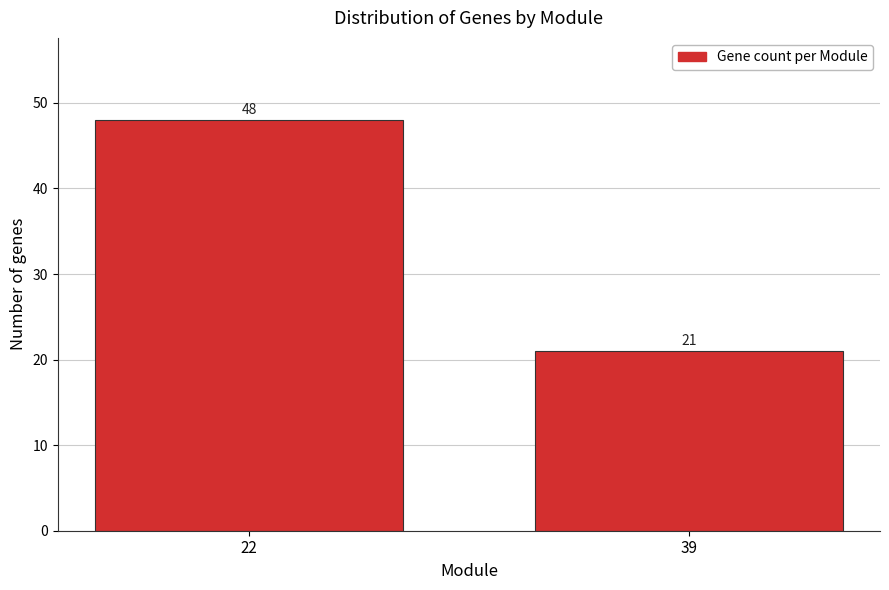

Reading left to right, list all the values displayed in this chart.

22=48	39=21